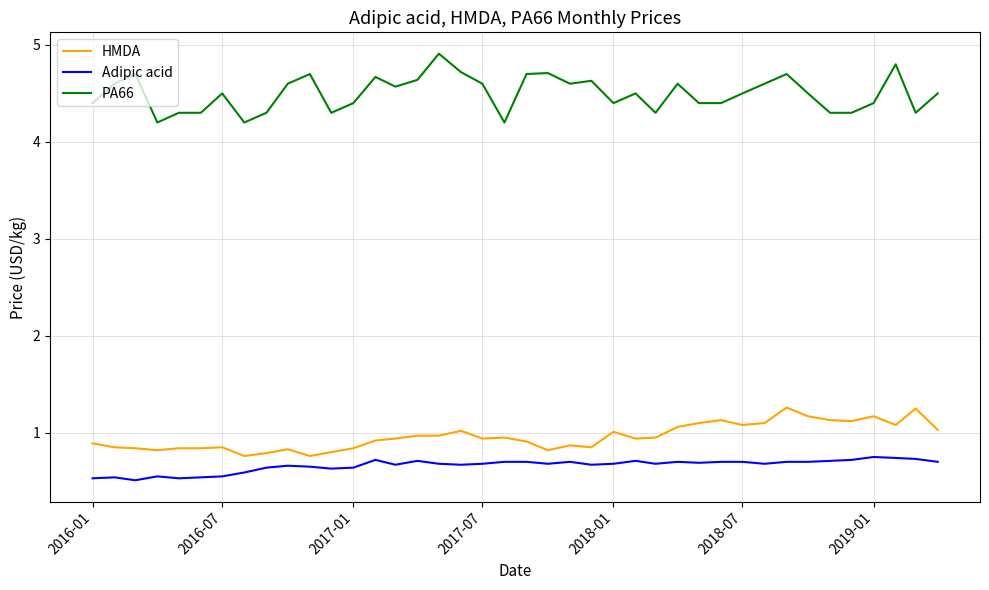

At how many categories does at least one series exceed 3?

40